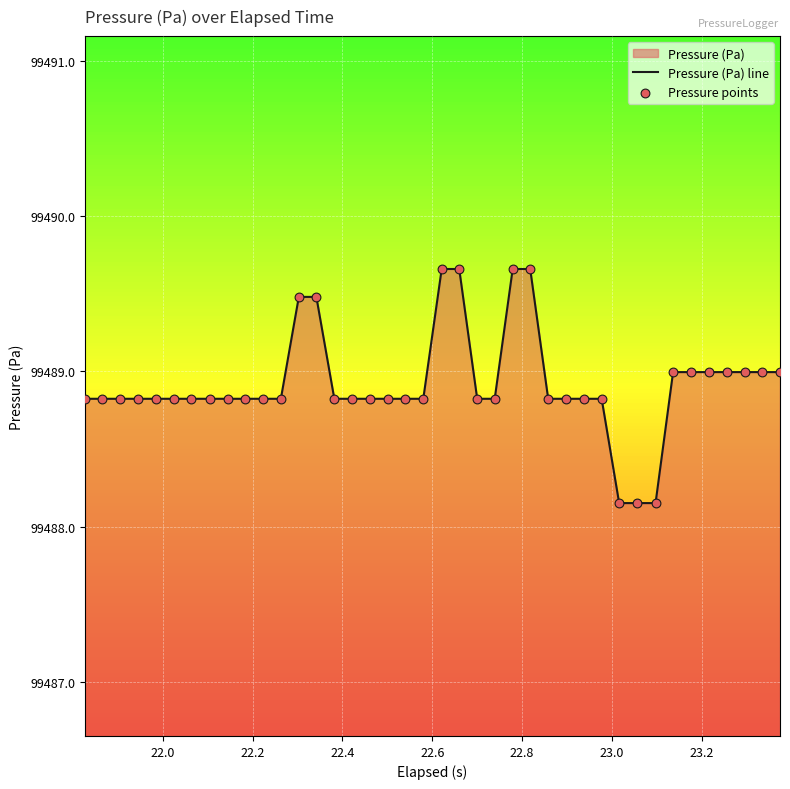

Which series has the largest total across all categories?

Pressure (Pa) line